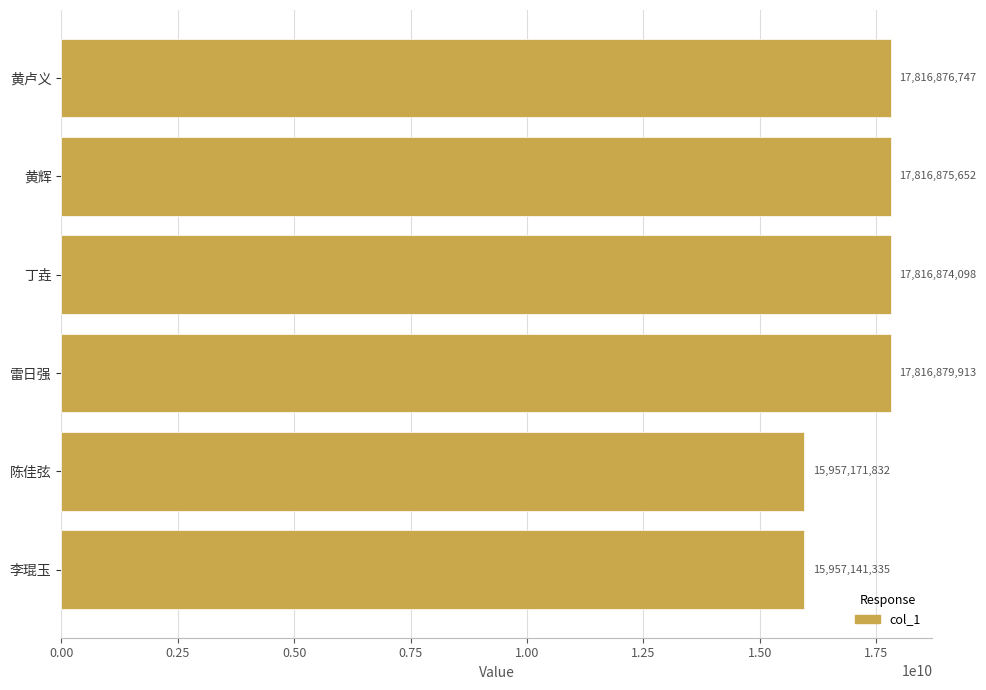

How many categories are shown in the chart?

6